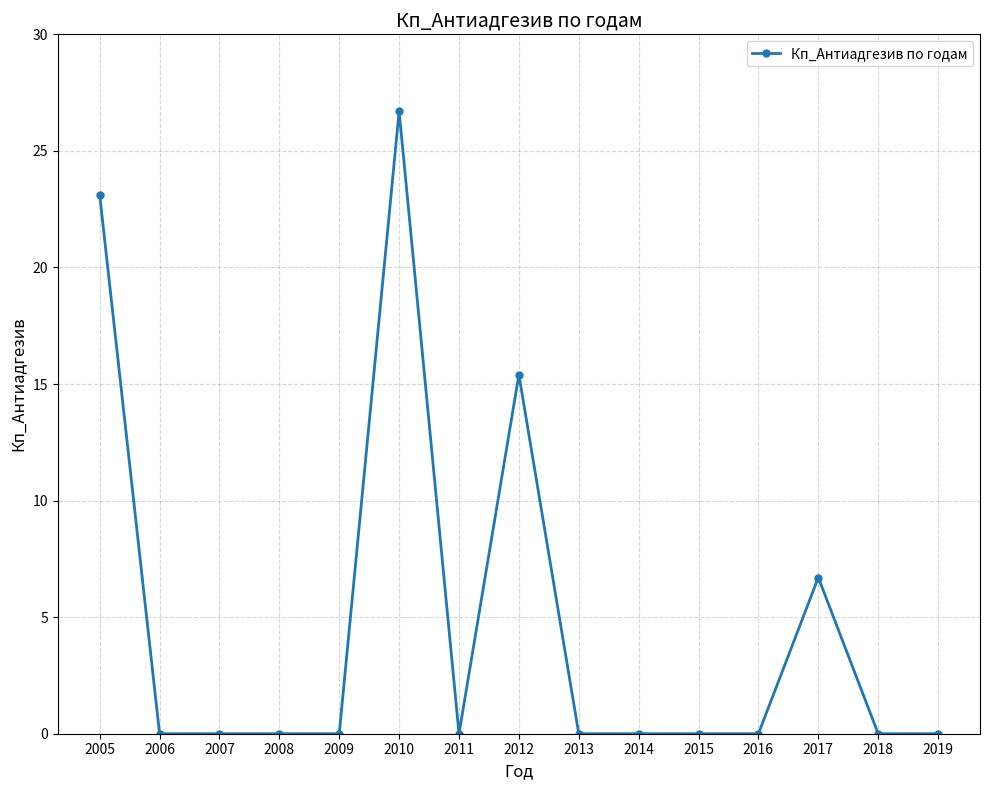

Reading right to left, list all the values displayed in this chart.

2019=0.0	2018=0.0	2017=6.7	2016=0.0	2015=0.0	2014=0.0	2013=0.0	2012=15.4	2011=0.0	2010=26.7	2009=0.0	2008=0.0	2007=0.0	2006=0.0	2005=23.1